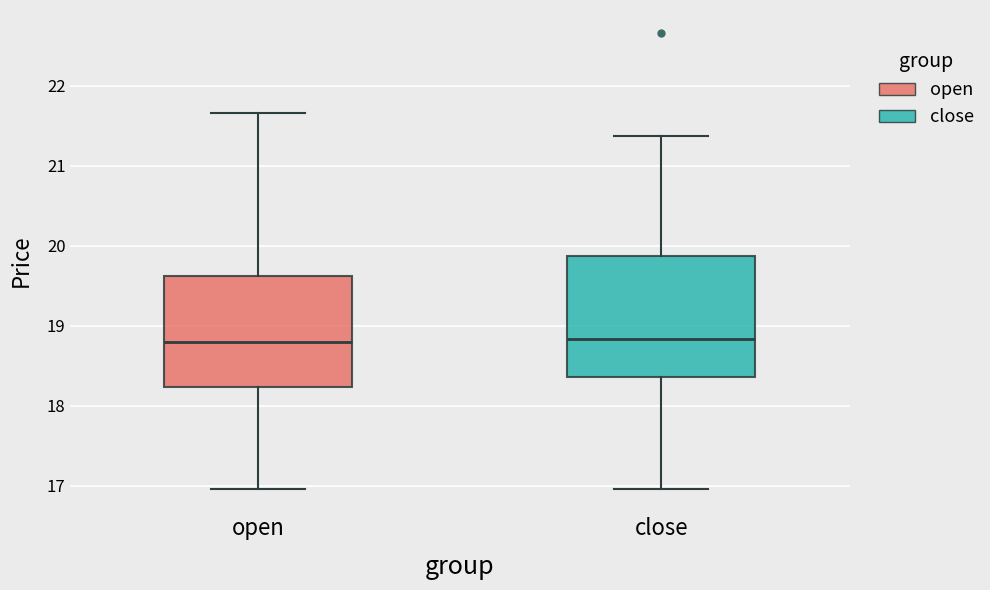

Where is the upper edge of the box for open on the y-axis? The values are not printed on the chart, so give them approximately, as read against the axis.

19.6